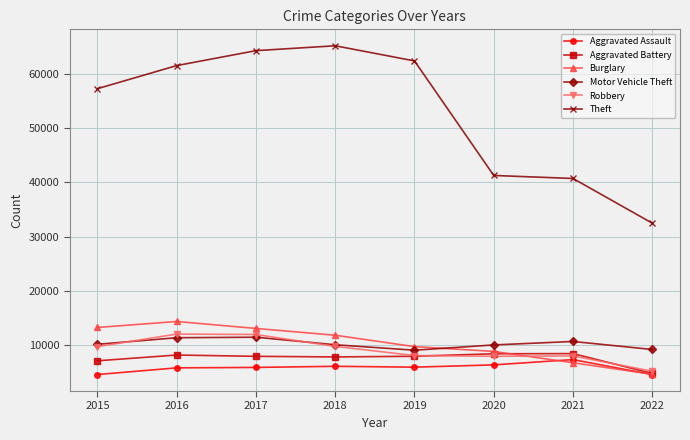

Does the chart display data point markers on the line(s)?

Yes